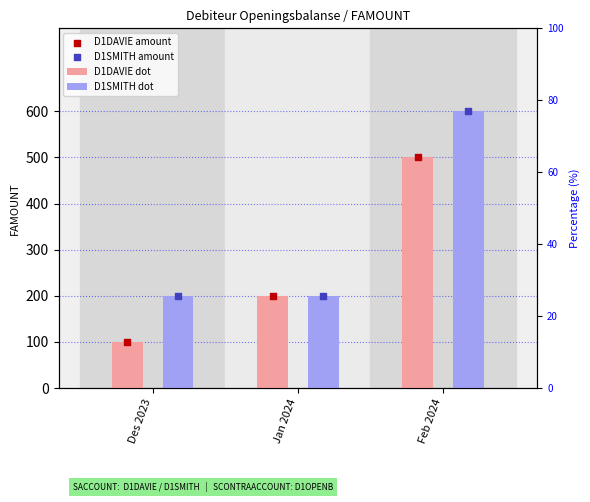

At how many categories does at least one series exceed 394?

1